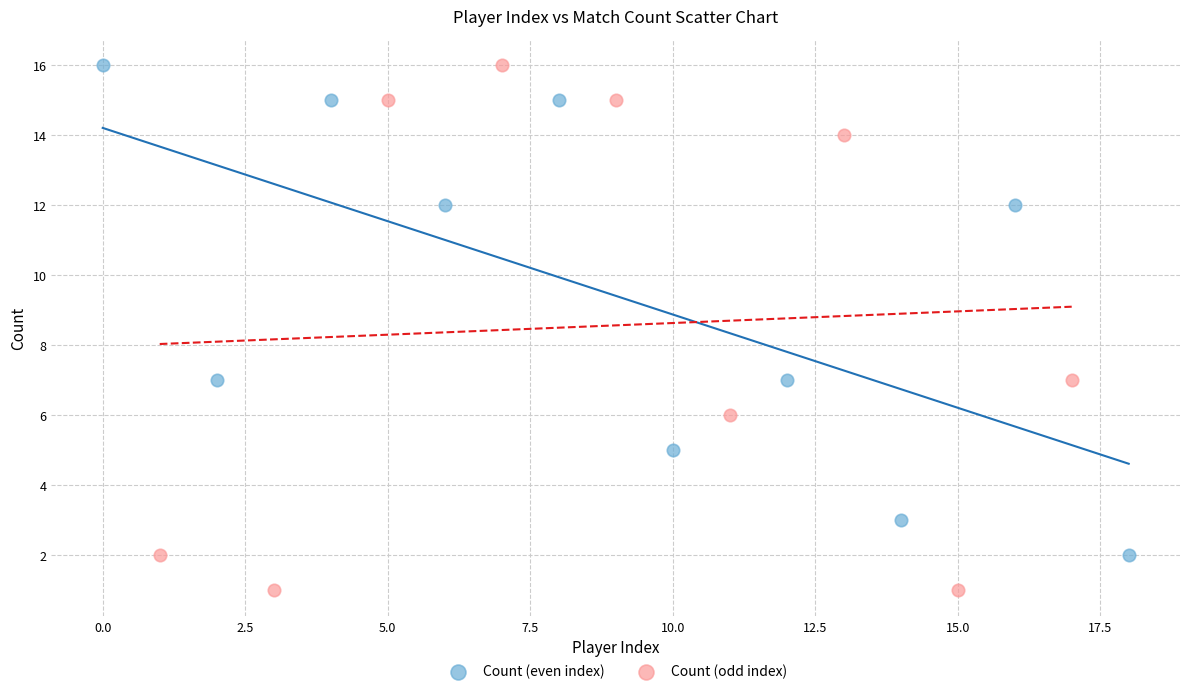

Which series has the widest spread of Y values?

Count (odd index)